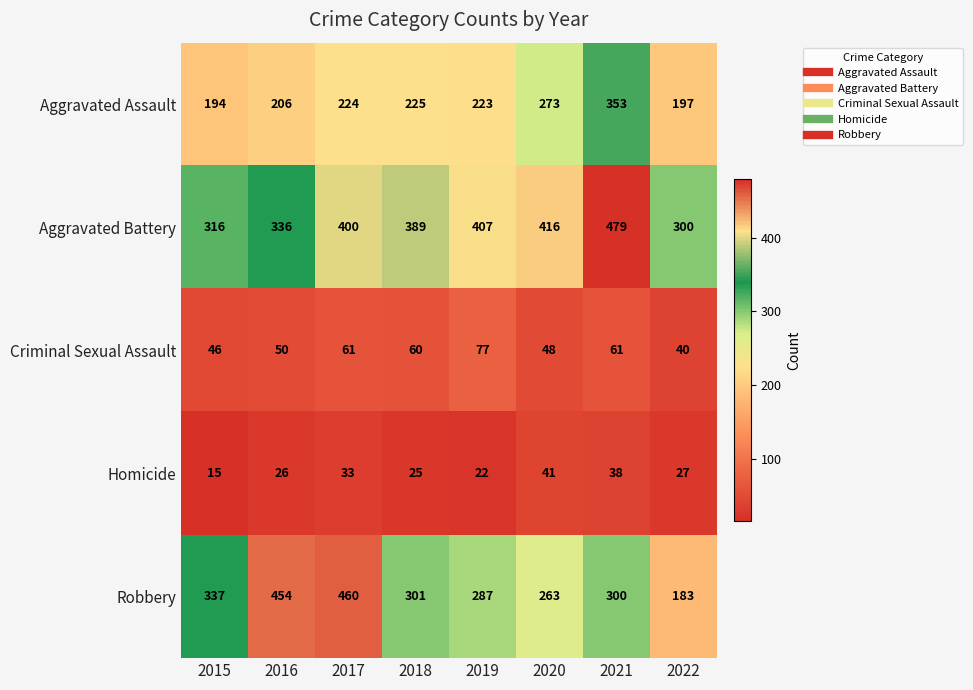

Rank the series by their maximum value, from highest to lowest.

Aggravated Battery, Robbery, Aggravated Assault, Criminal Sexual Assault, Homicide